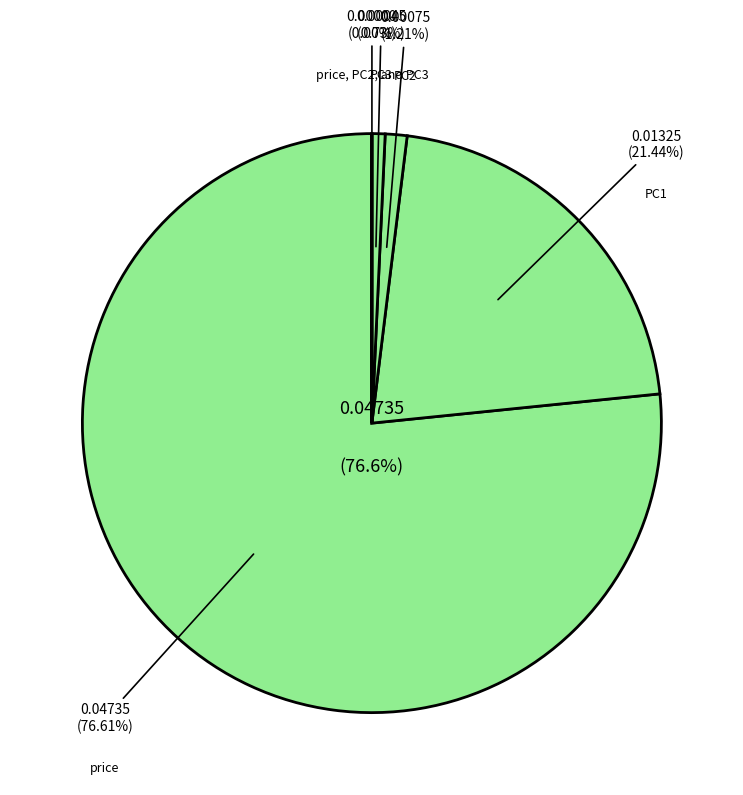

The price, PC2, and PC3 slice represents 1% of the pie. True or false?

False